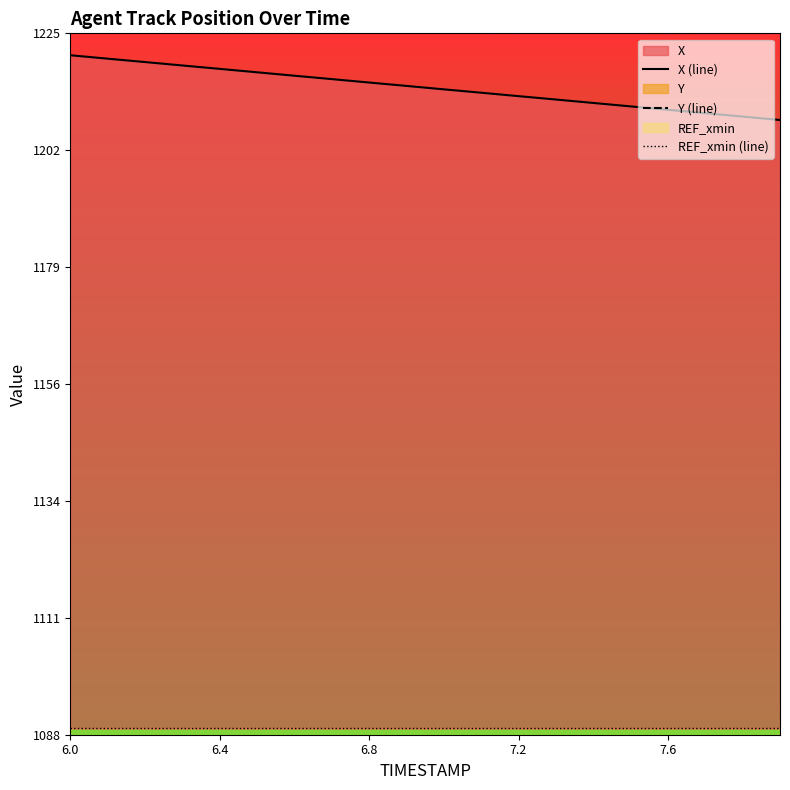

True or false: Y (line) and X (line) cross at least once.

False